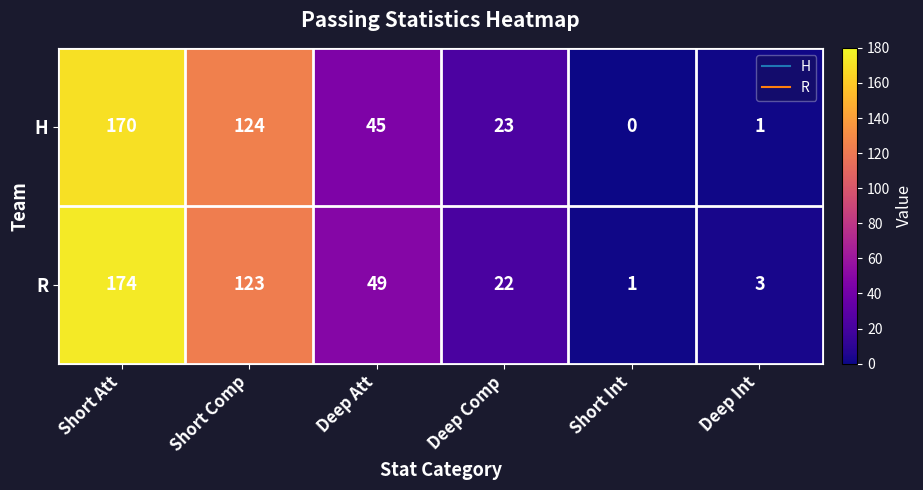

The R series shows 192 at Short Comp. True or false?

False